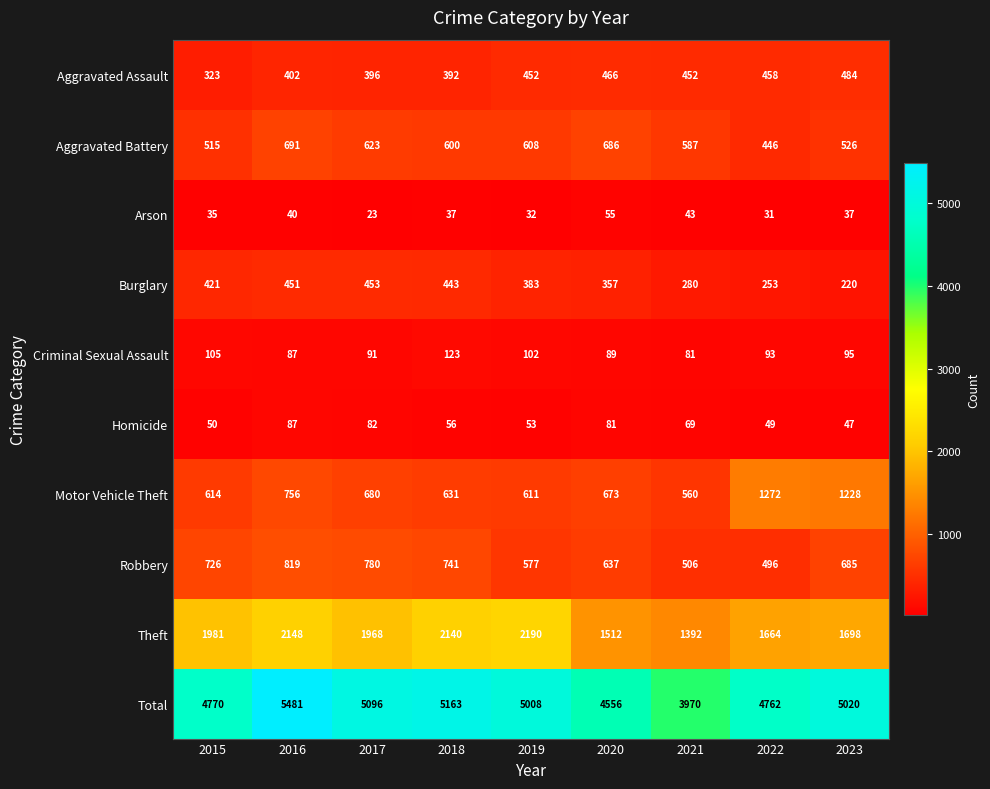

Which category has the highest value across all series?

2016